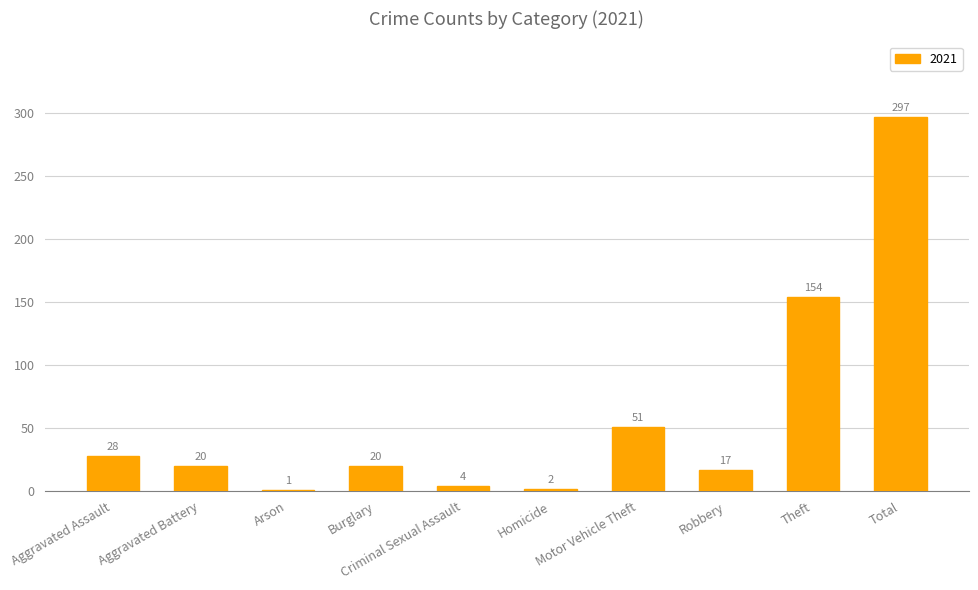

How many series are shown in this chart?

1